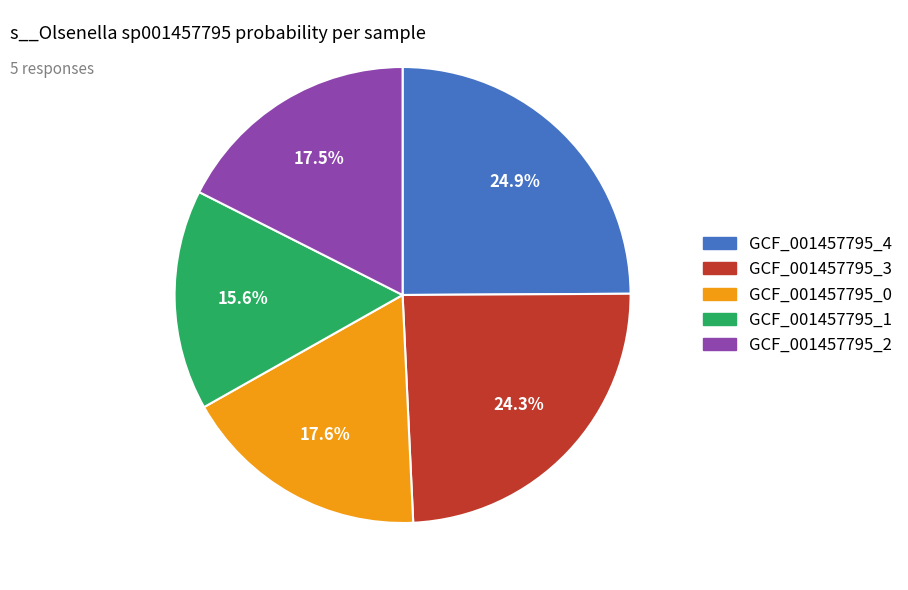

Is there a majority slice in this chart?

No